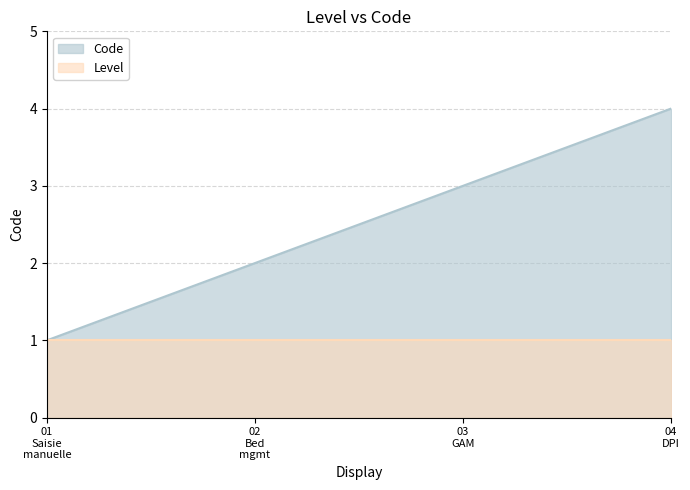

What is the greatest value displayed?

4